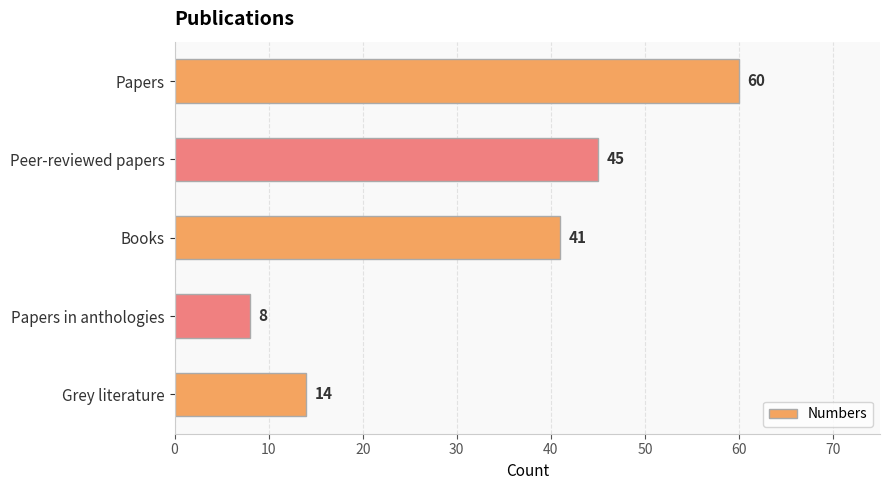

What is the sum of the values at Papers in anthologies and Peer-reviewed papers?

53